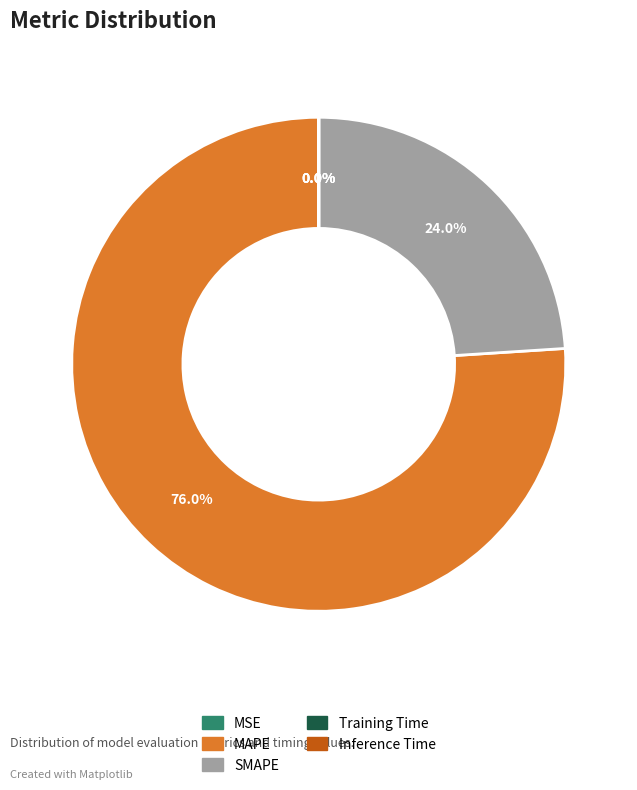

Is MAPE the majority of the pie?

Yes